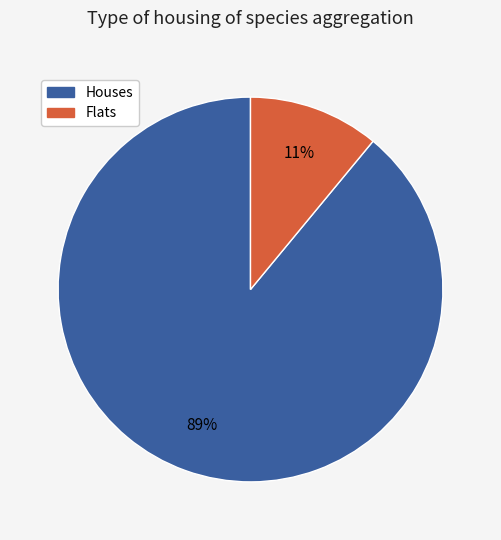

To the nearest percent, what is the difference between the largest and smallest slice percentages?

78%